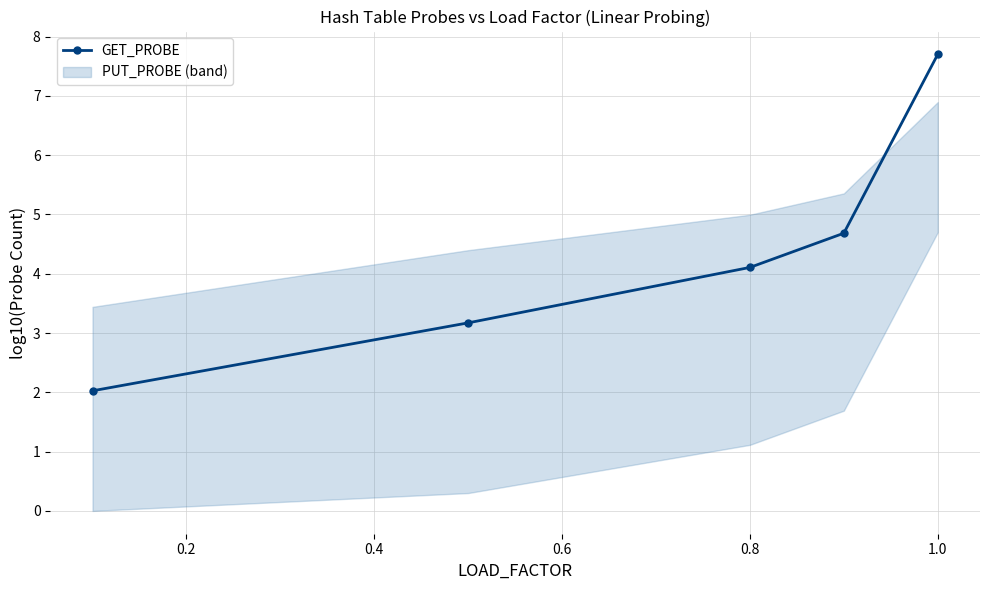

Where does the GET_PROBE series first go above 4?

0.8